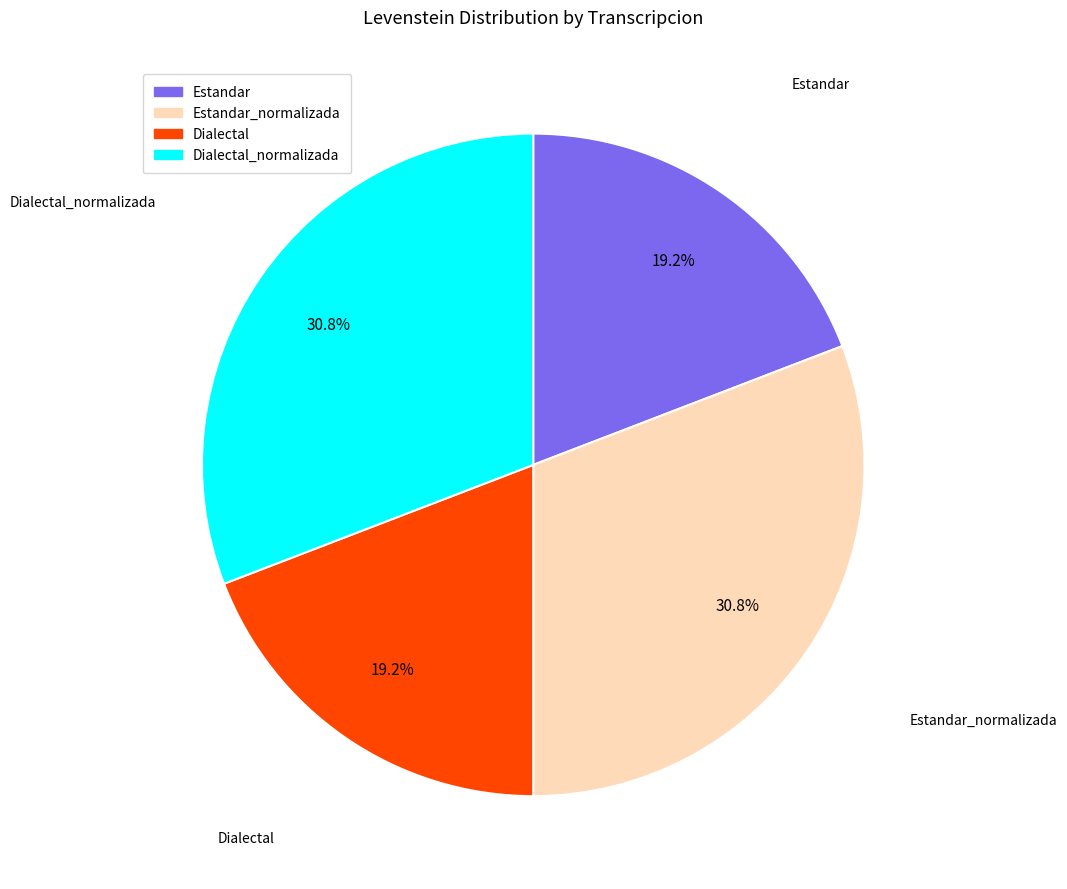

To the nearest percent, what is the average slice percentage?

25%